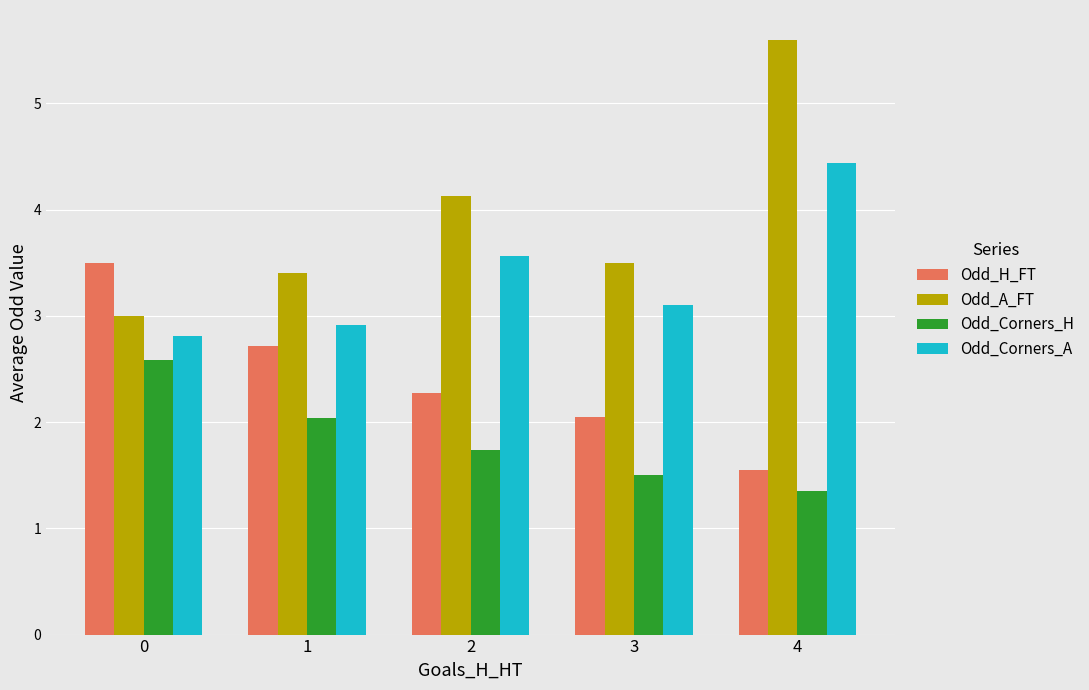

At which label is Odd_A_FT closest to 4?

2